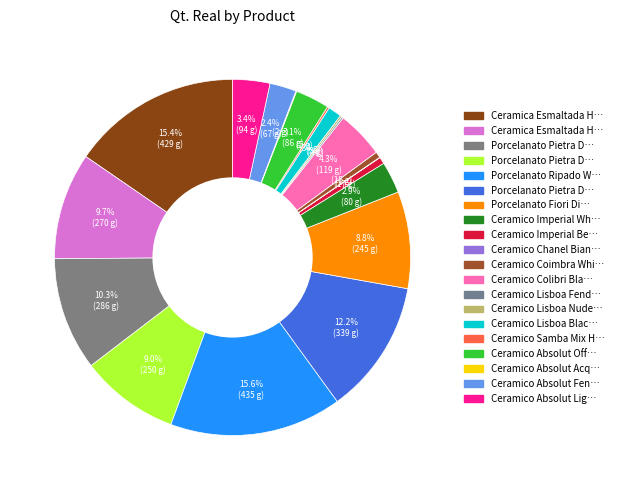

How many slices are in this pie chart?

20